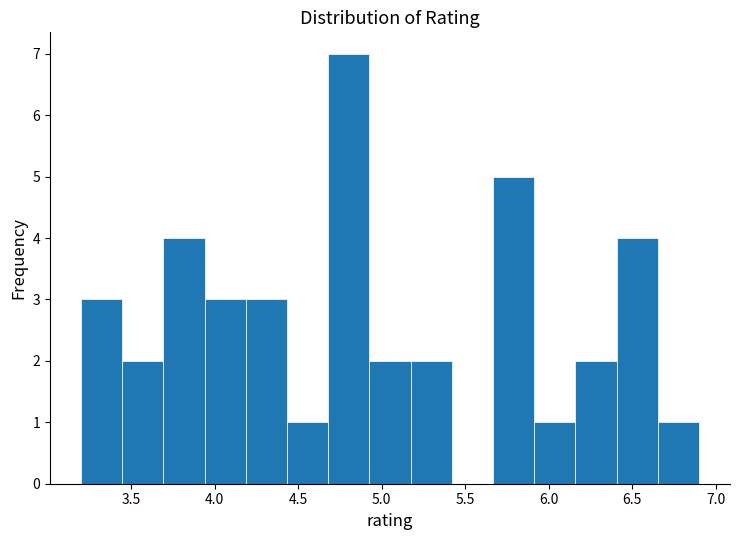

How tall is the bar that spans 6.15 to 6.40 on the x-axis? Neither the bar edges nor the heights are printed on the chart, so give them approximately, as read against the axes.

2